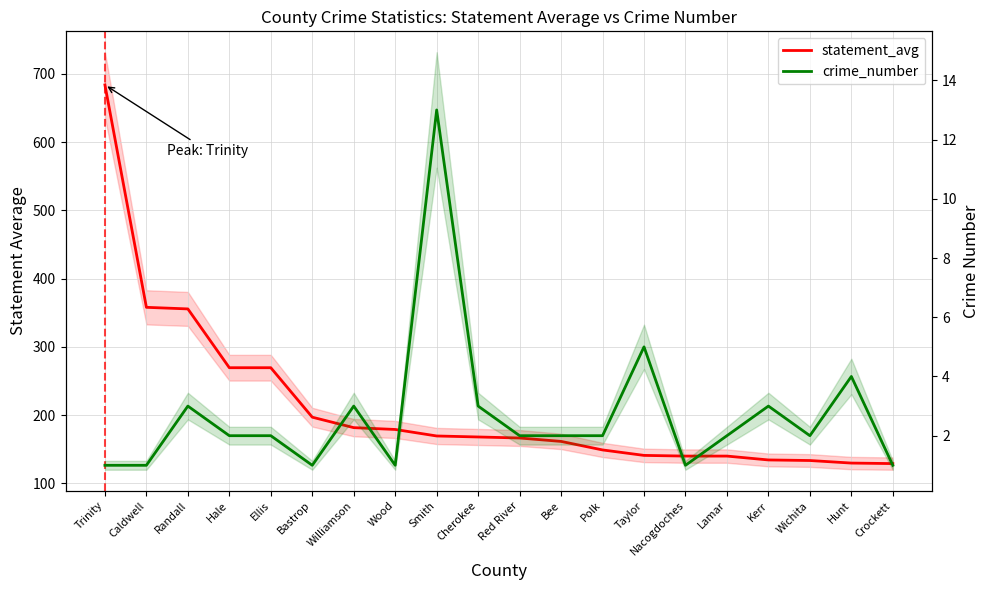

What is the total value across all series at Wood?

180.0